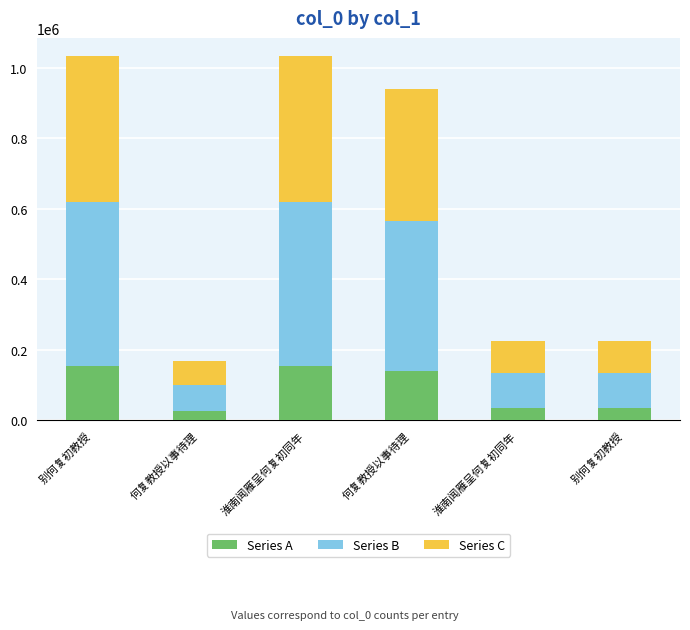

Which has a higher value, 淮南闻雁呈何复初同年 or 别何复初教授?

别何复初教授